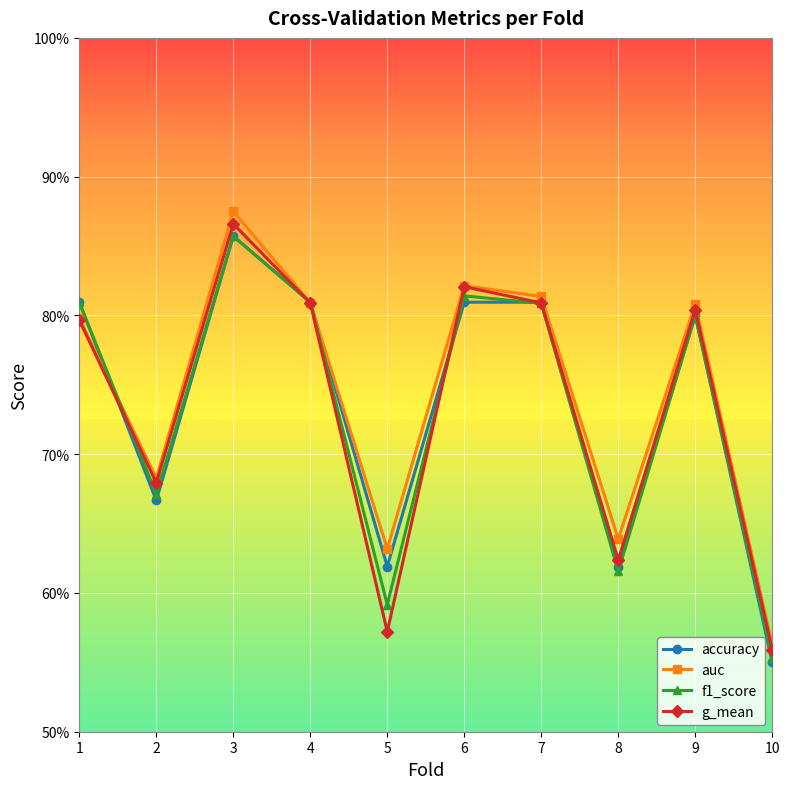

Where is g_mean nearest to the value 0?

10